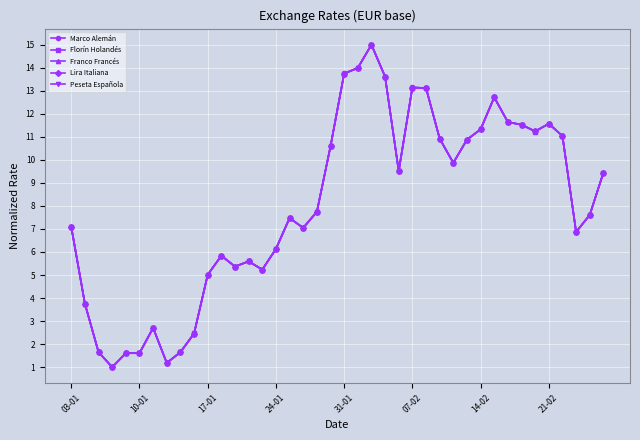

At how many categories does at least one series exceed 9?

19